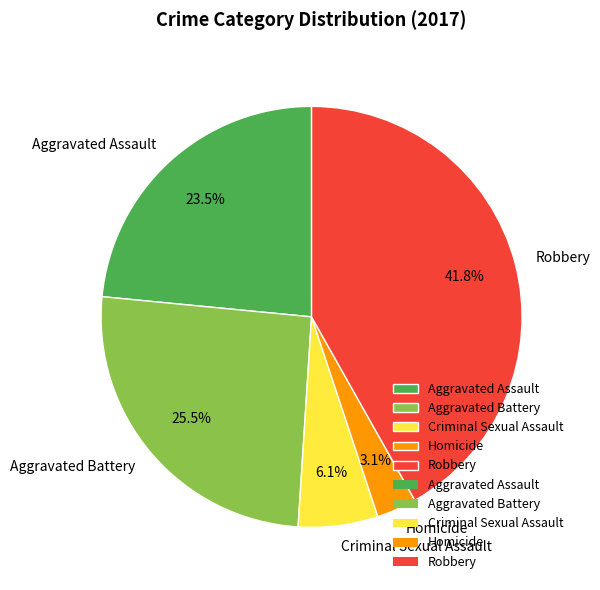

Is the sum of Criminal Sexual Assault and Aggravated Battery greater than half?

No